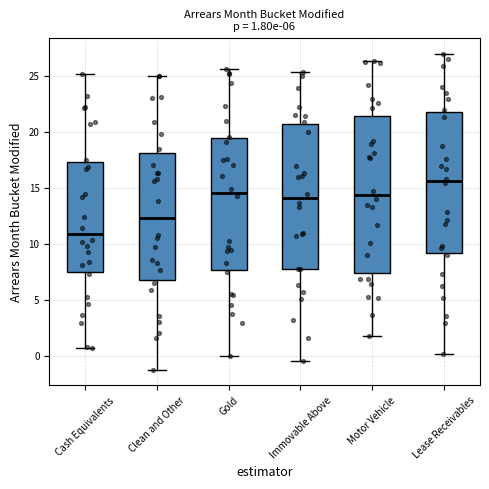

Which box has the lowest median line?

Cash Equivalents